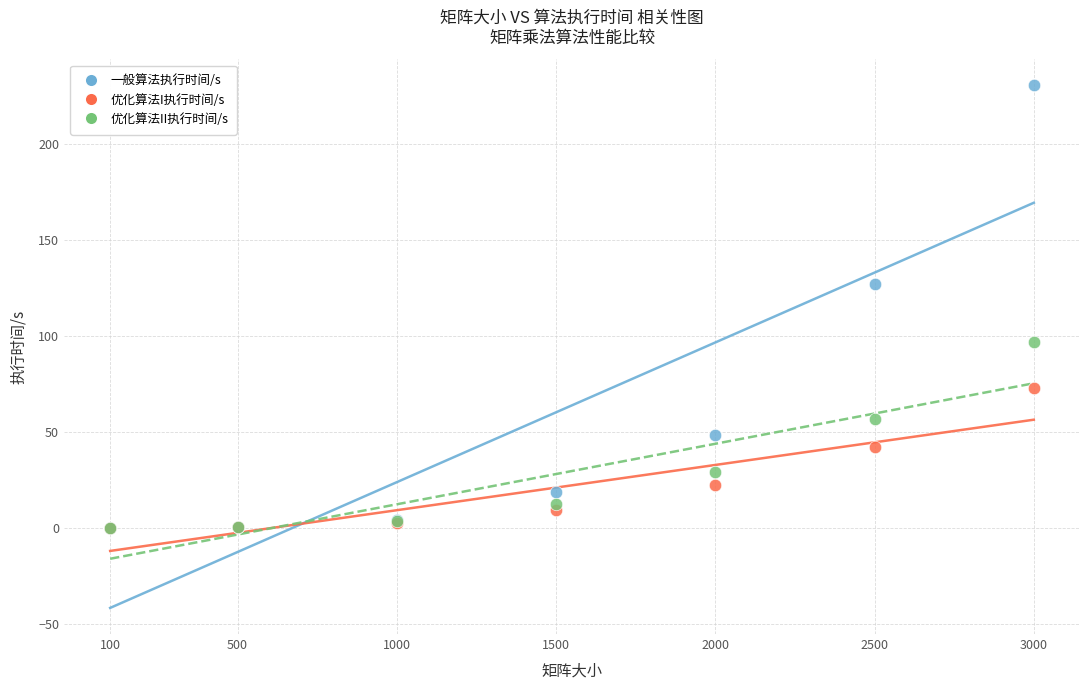

In the 一般算法执行时间/s series, what Y value is closest to 115?

127.0